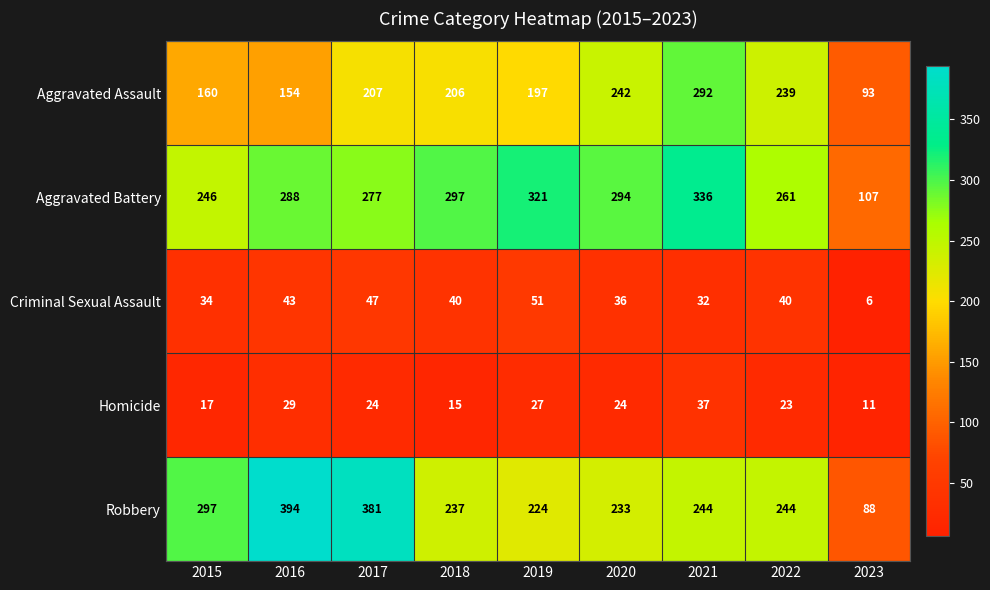

At how many categories does at least one series exceed 40?

9